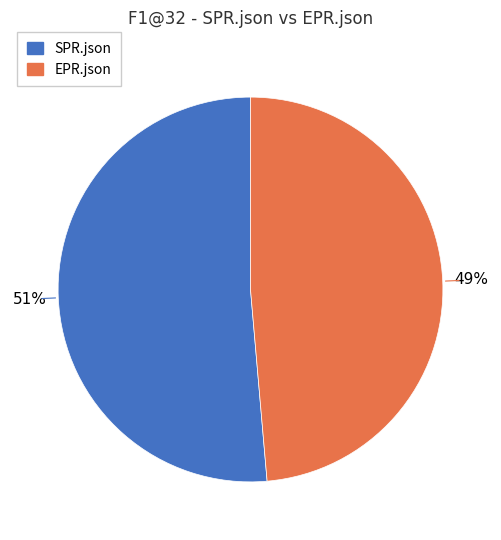

Is there any slice that represents more than half of the pie?

Yes